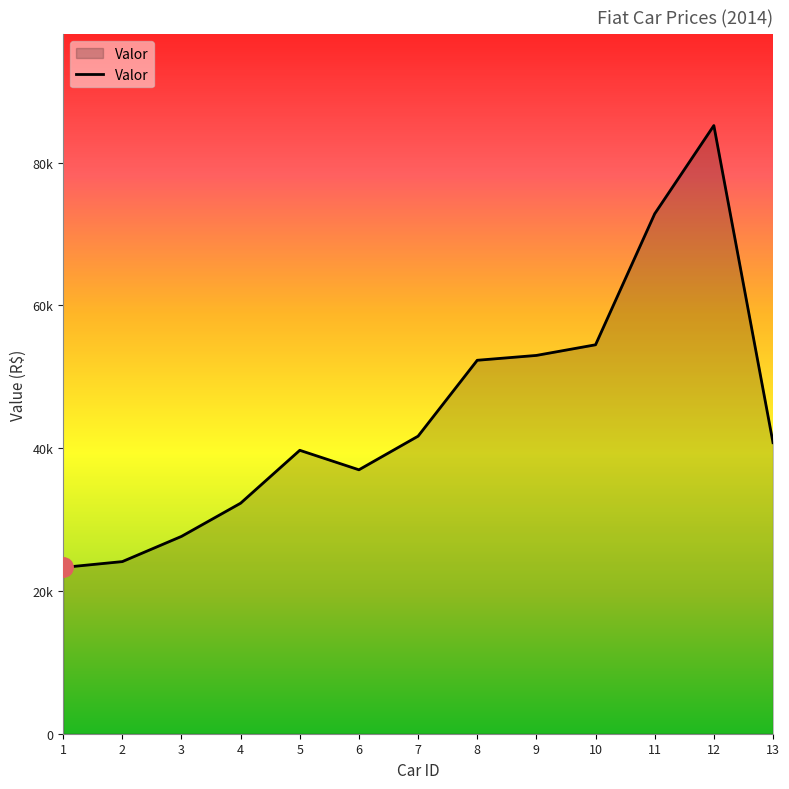

Rank the categories by value from lowest to highest.

1, 2, 3, 4, 6, 5, 13, 7, 8, 9, 10, 11, 12